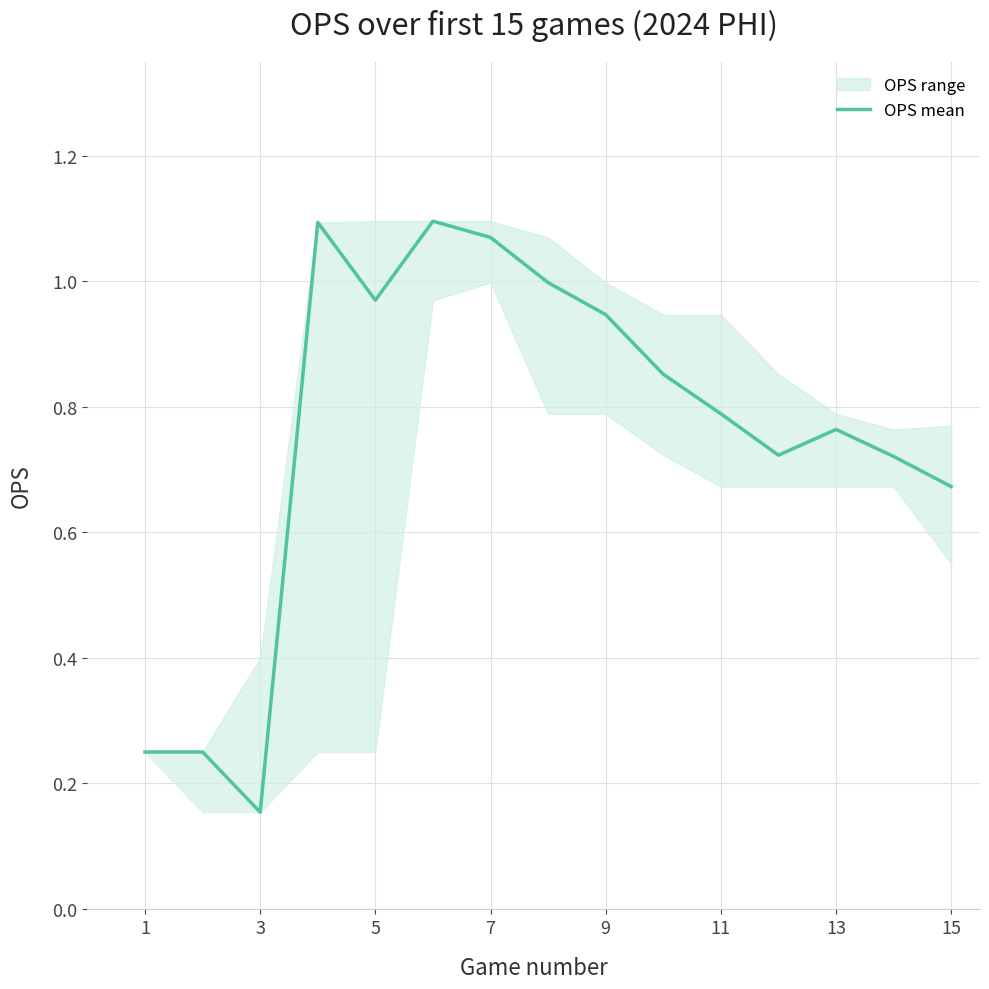

Is it true that OPS mean equals 0.4 at 1?

False